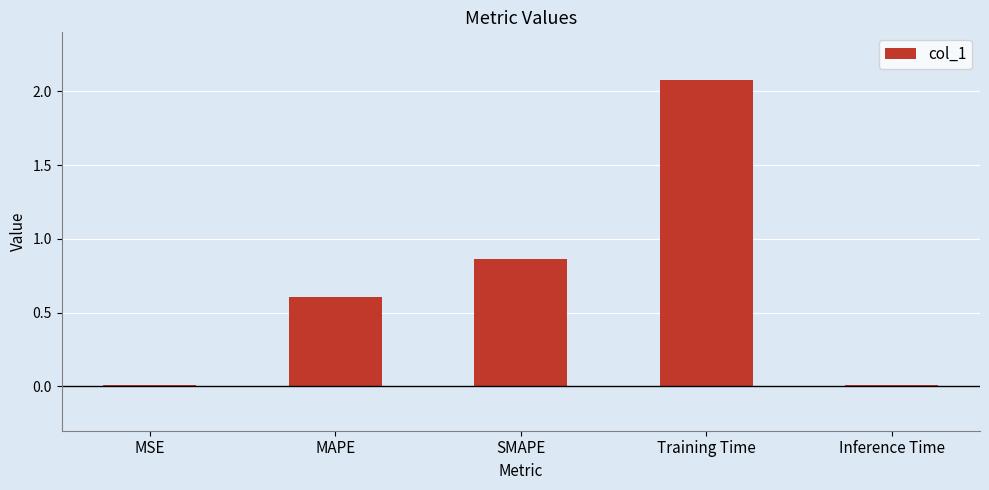

What is the sum of the values at Training Time and SMAPE?

2.9